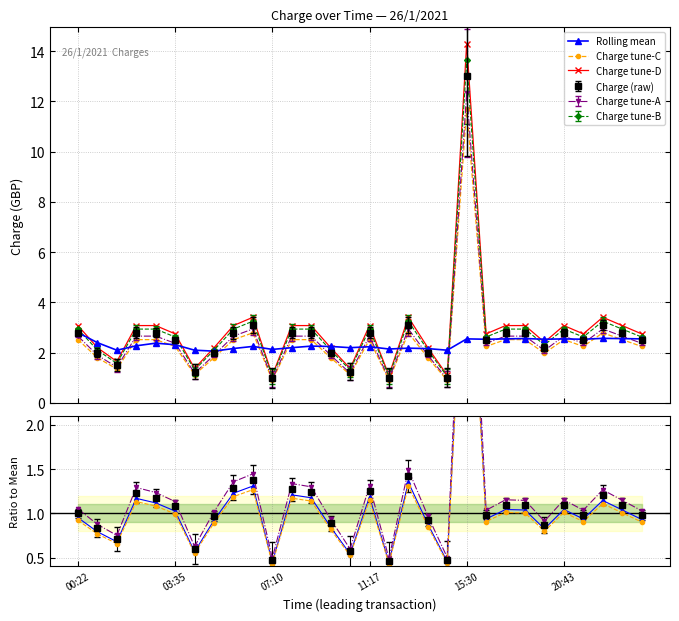

True or false: Ratio tune-A and Charge tune-C intersect in this chart.

False